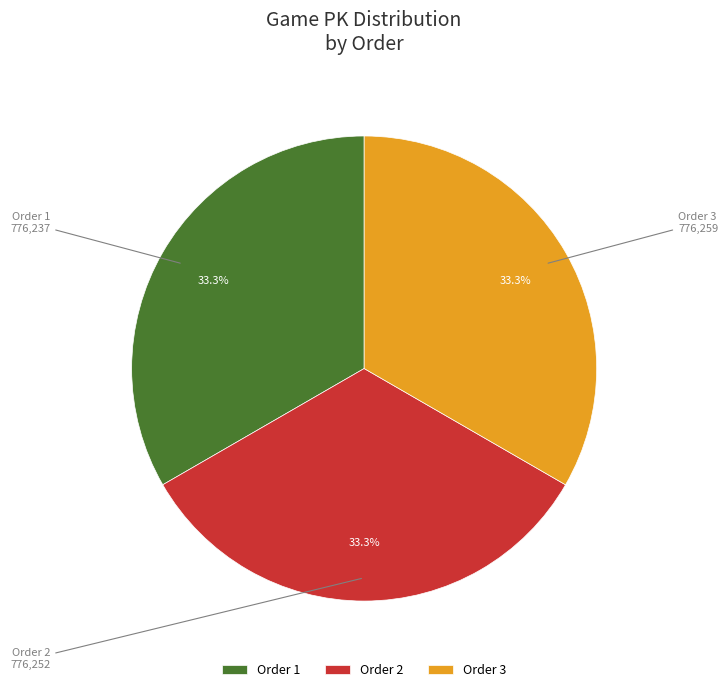

Does any single category account for the majority?

No